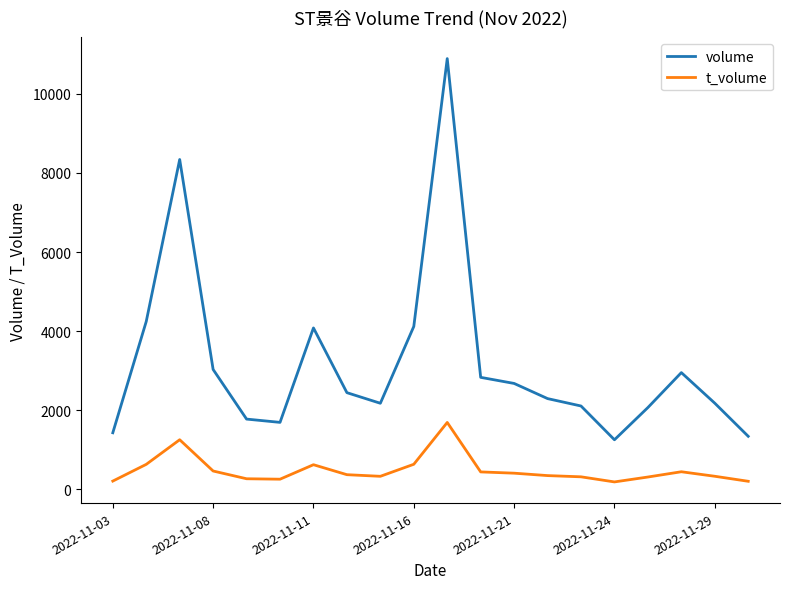

Rank the series by their average value, from highest to lowest.

volume, t_volume